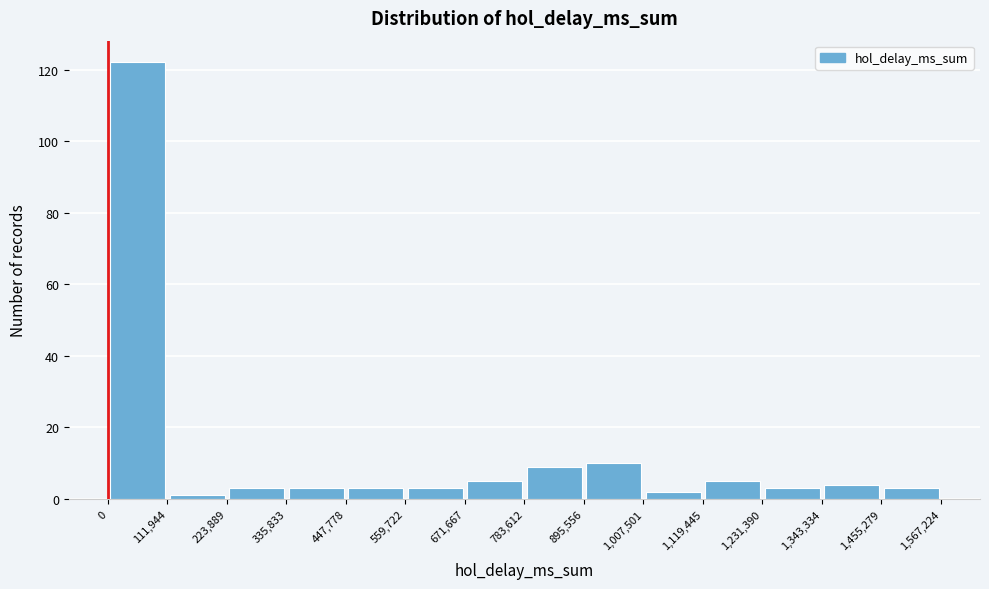

Reading left to right, transcribe this chart: for each bar, give the range it covers on the x-axis and its height. The values are not printed on the chart, so give them approximately, as read against the axis.

0 to 111,944: 122
111,944 to 223,889: under 2
223,889 to 335,833: 4
335,833 to 447,778: 4
447,778 to 559,722: 4
559,722 to 671,667: 4
671,667 to 783,612: 6
783,612 to 895,556: 10
895,556 to 1,007,501: 10
1,007,501 to 1,119,445: 2
1,119,445 to 1,231,390: 6
1,231,390 to 1,343,334: 4
1,343,334 to 1,455,279: 4
1,455,279 to 1,567,224: 4